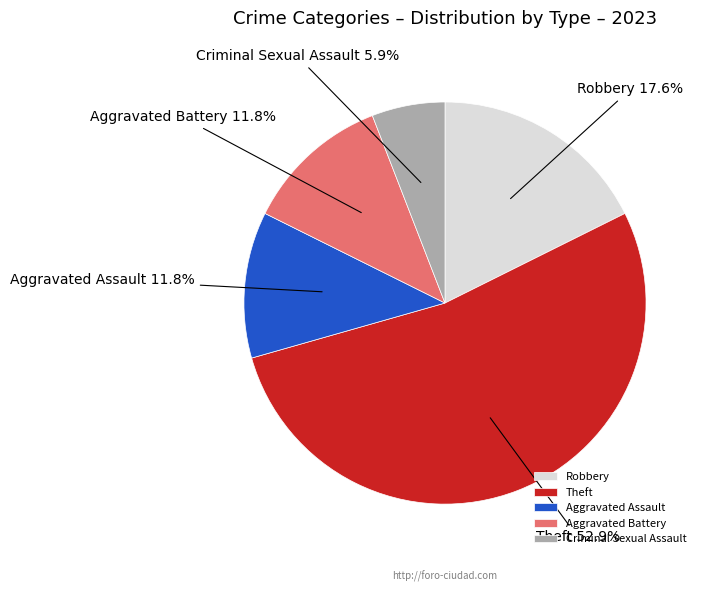

What is the majority slice?

Theft